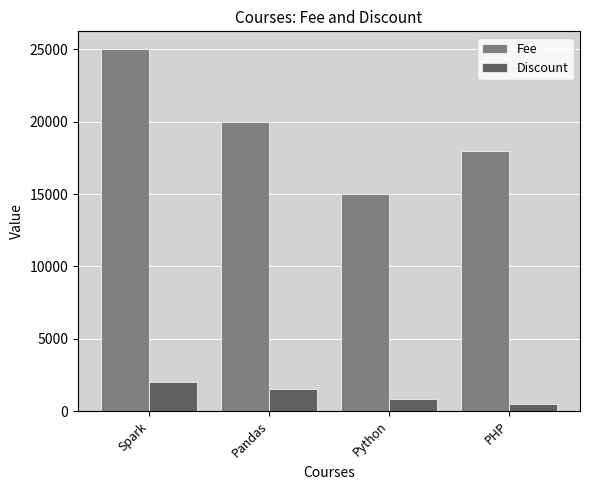

What is the difference between the Discount values at PHP and Python?

300